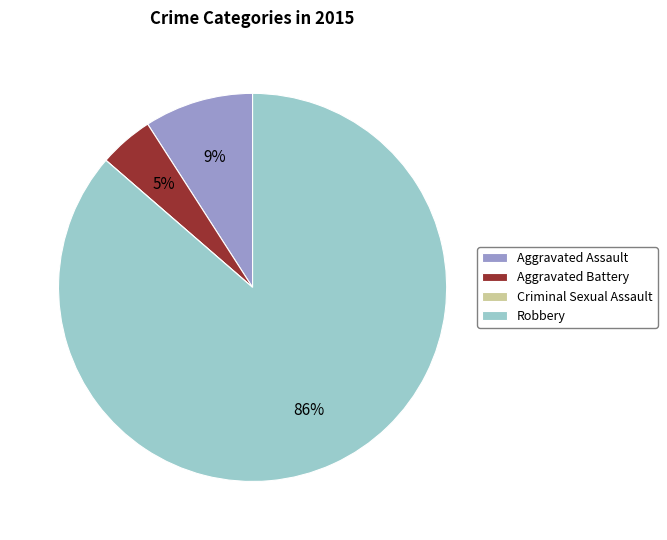

To the nearest percent, what is the average slice percentage?

25%